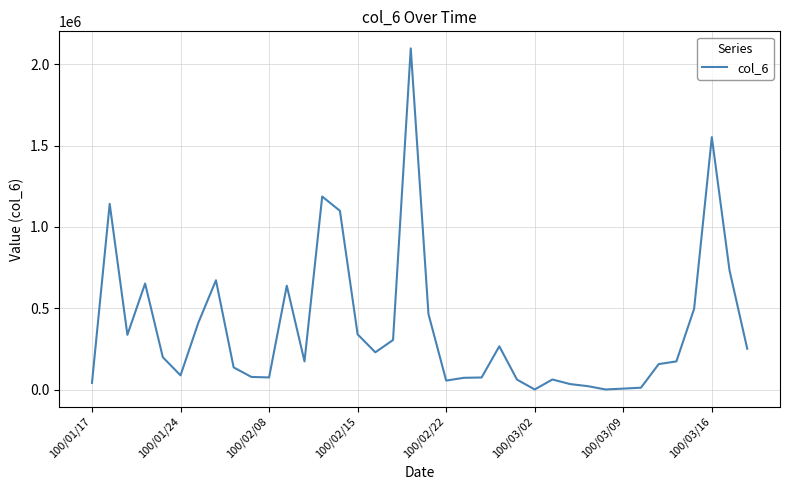

True or false: there are more than 0 points higher than both neighbors.

True